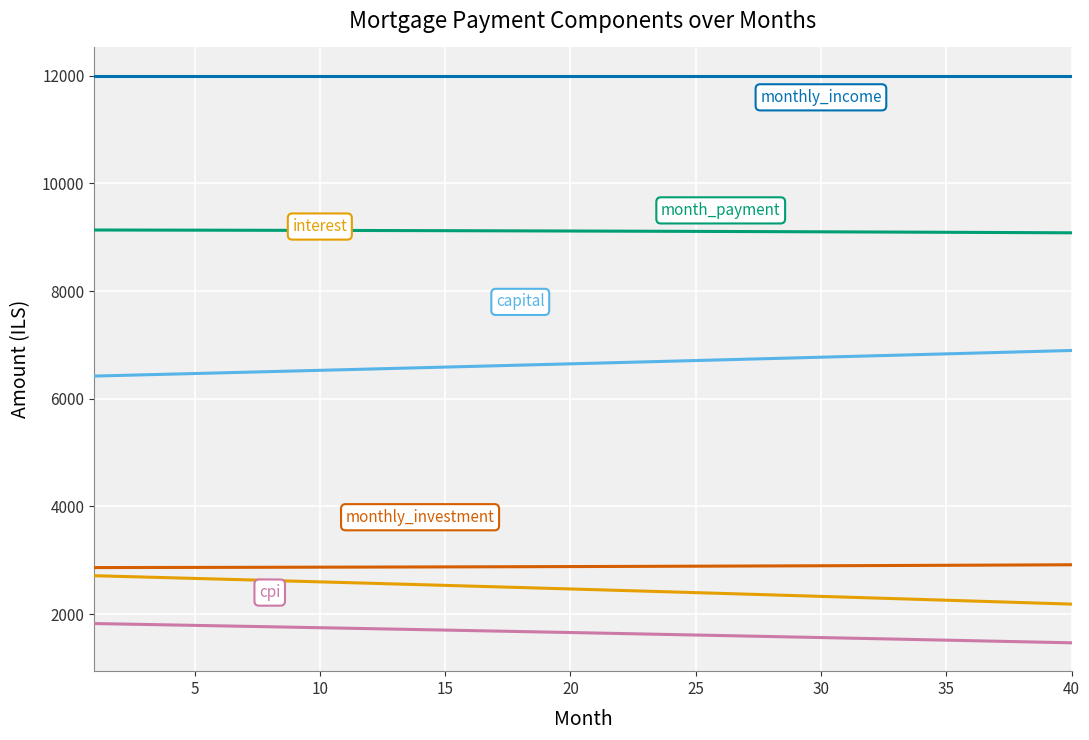

What is the maximum value shown in the chart?

12000.0